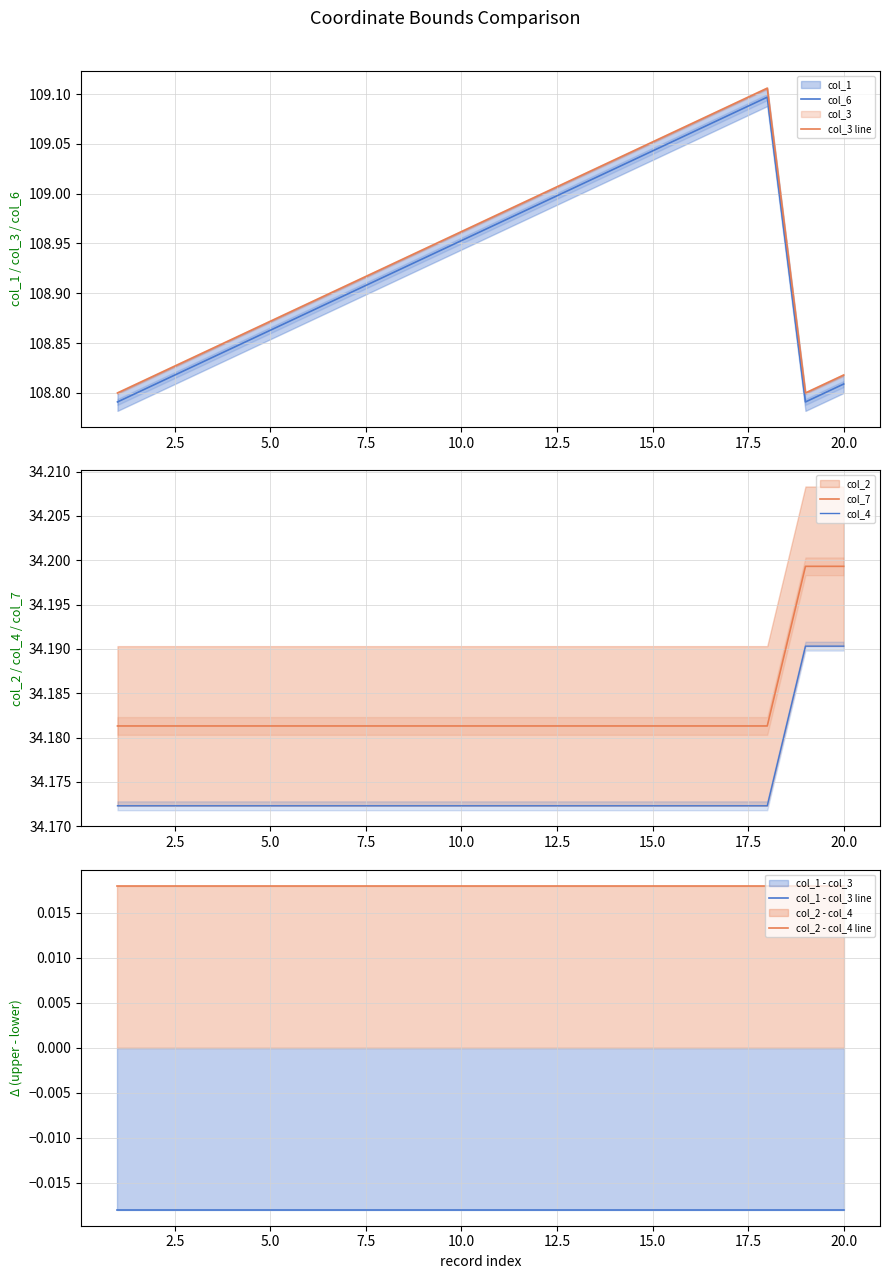

Rank the series at 20.0 from highest to lowest value.

col_3 line, col_6, col_7, col_4, col_2 - col_4 line, col_1 - col_3 line